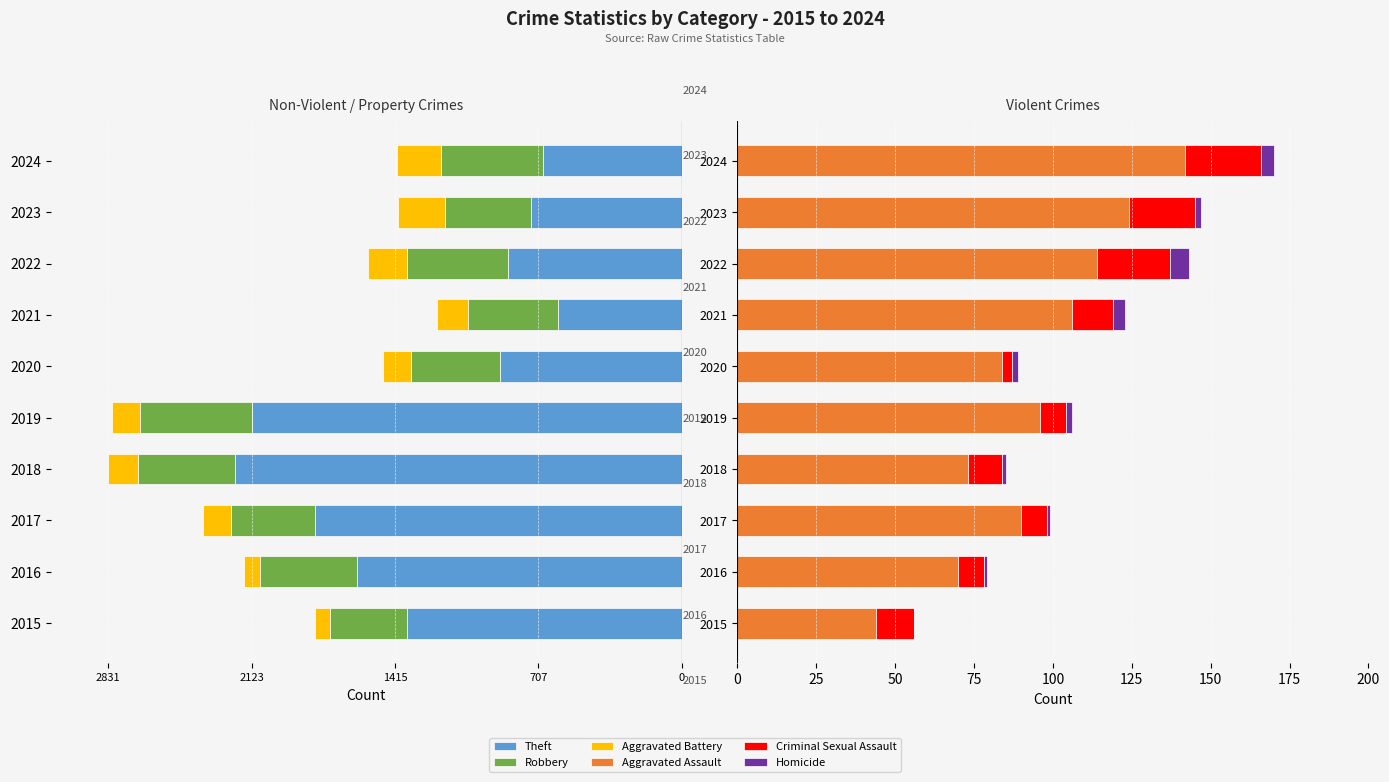

How many distinct data groups are displayed?

6